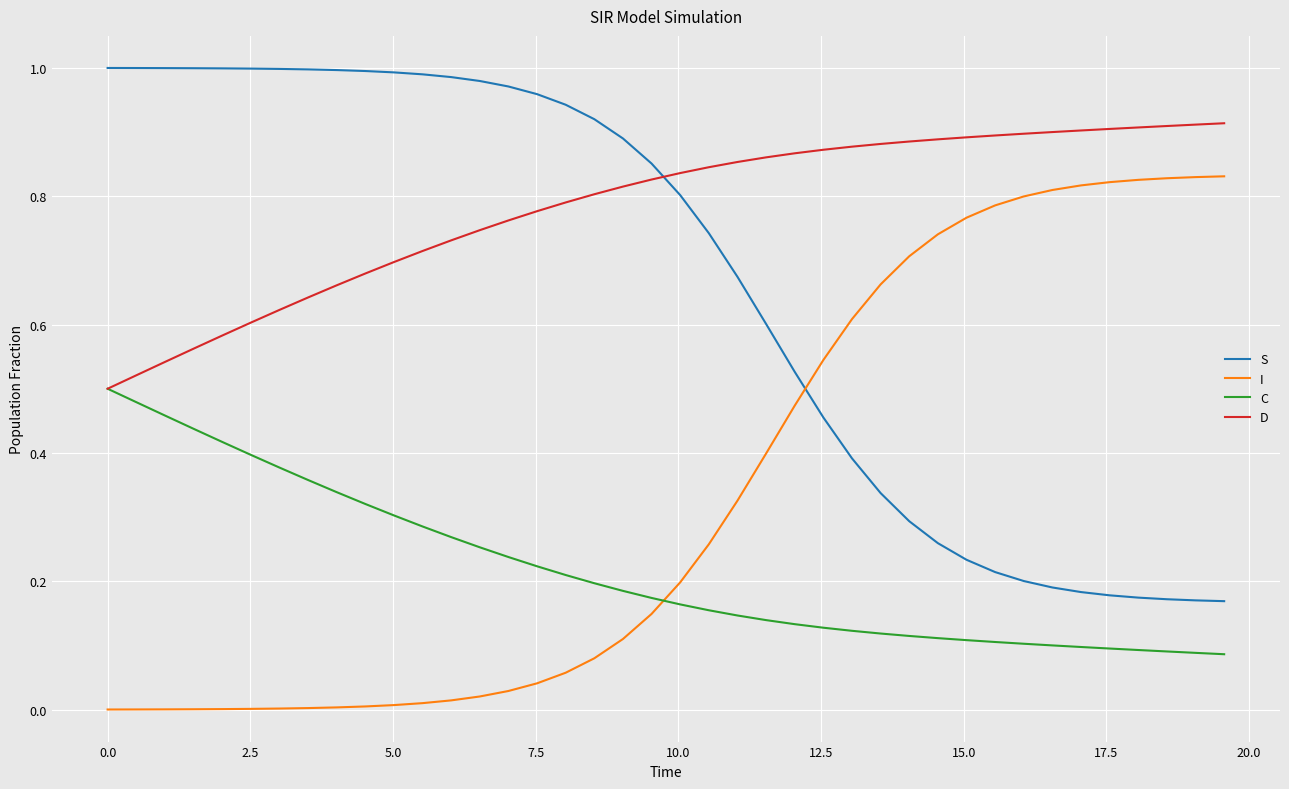

Rank the series by their average value, from lowest to highest.

C, I, S, D